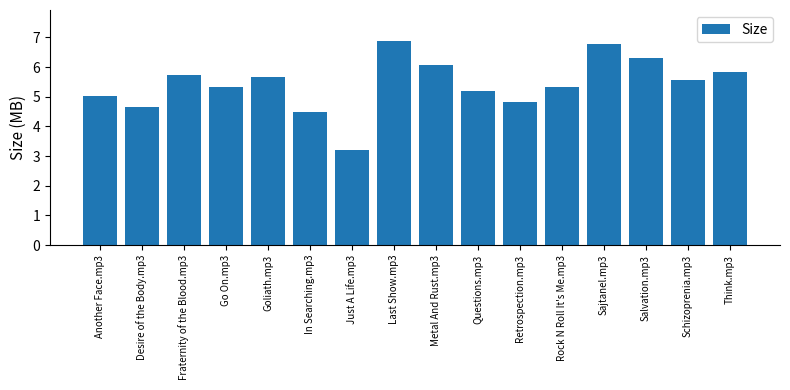

At which label is the value closest to 5?

Another Face.mp3